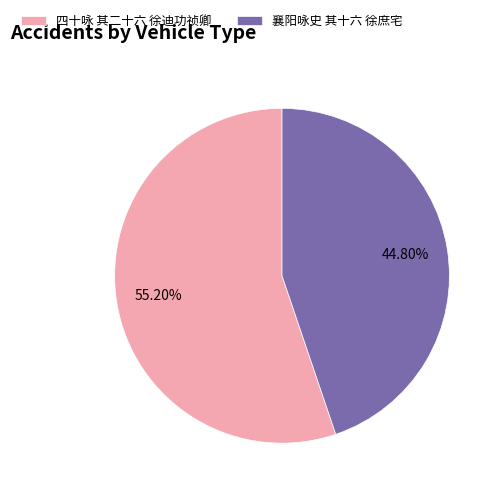

What percentage is NOT represented by 襄阳咏史 其十六 徐庶宅?

55.2%